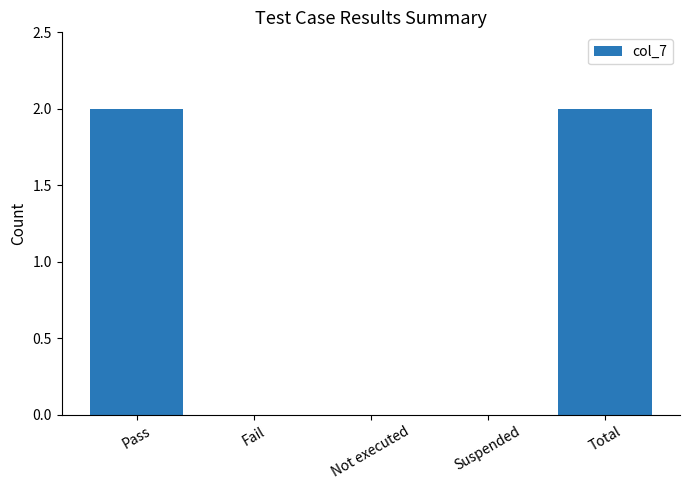

What is the sum of all values?

4